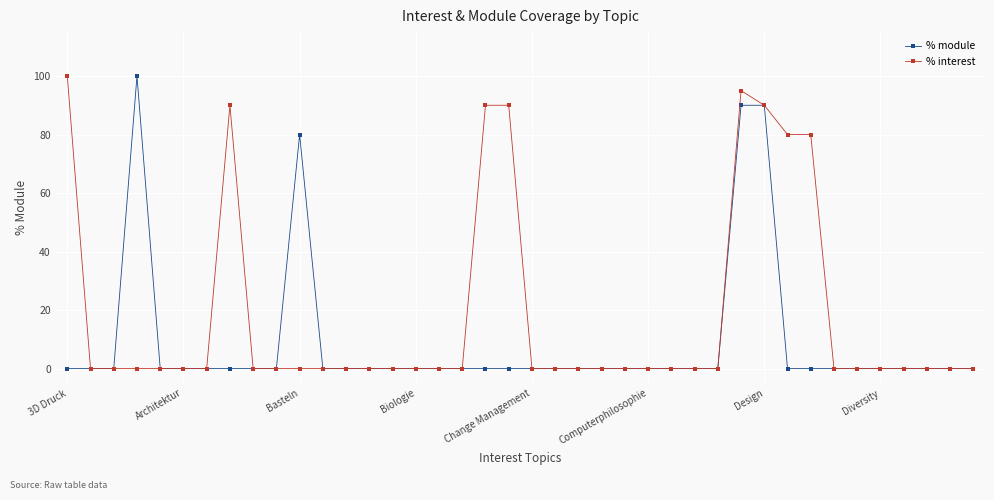

True or false: % interest has more than 0 interior local peaks.

True